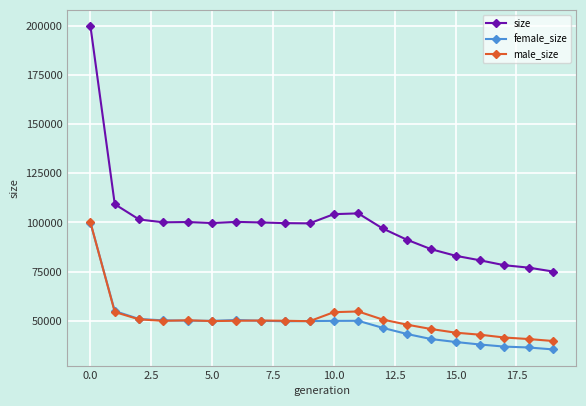

What is the average value of the male_size series?

50829